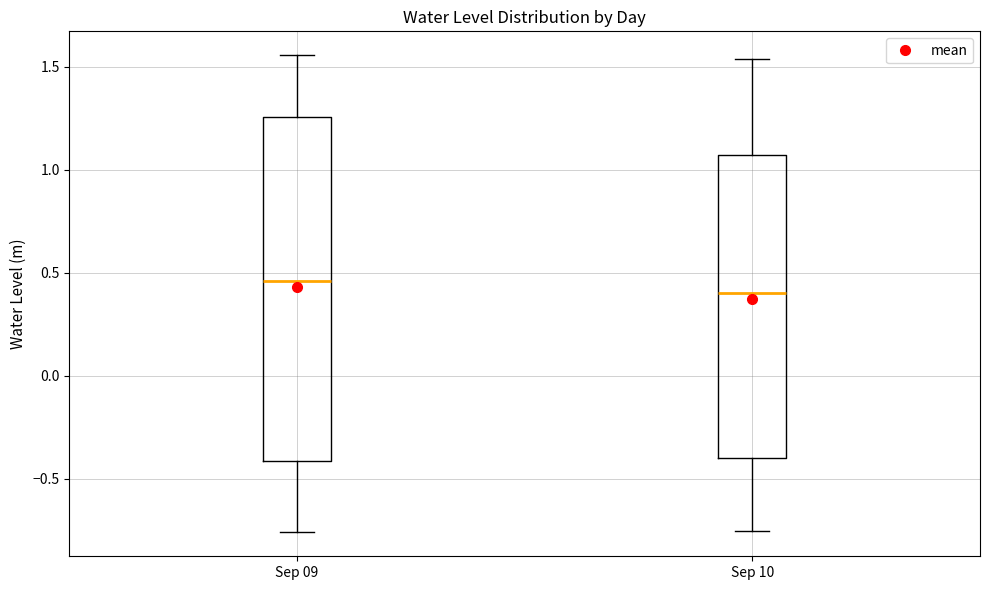

Where does the upper whisker of the box for Sep 09 end on the y-axis? The values are not printed on the chart, so give them approximately, as read against the axis.

1.55